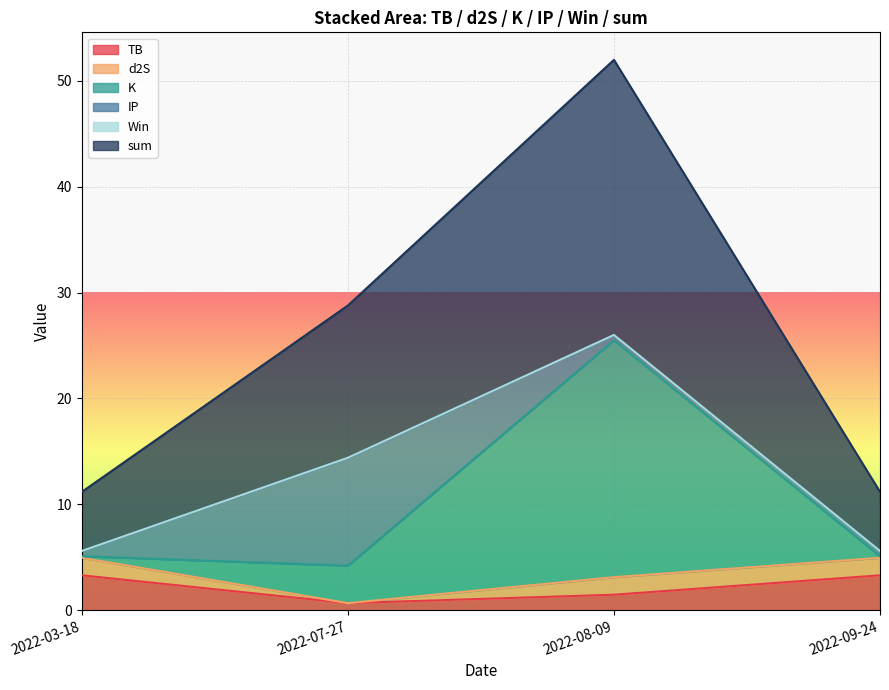

How many data points in sum are less than 14?

2